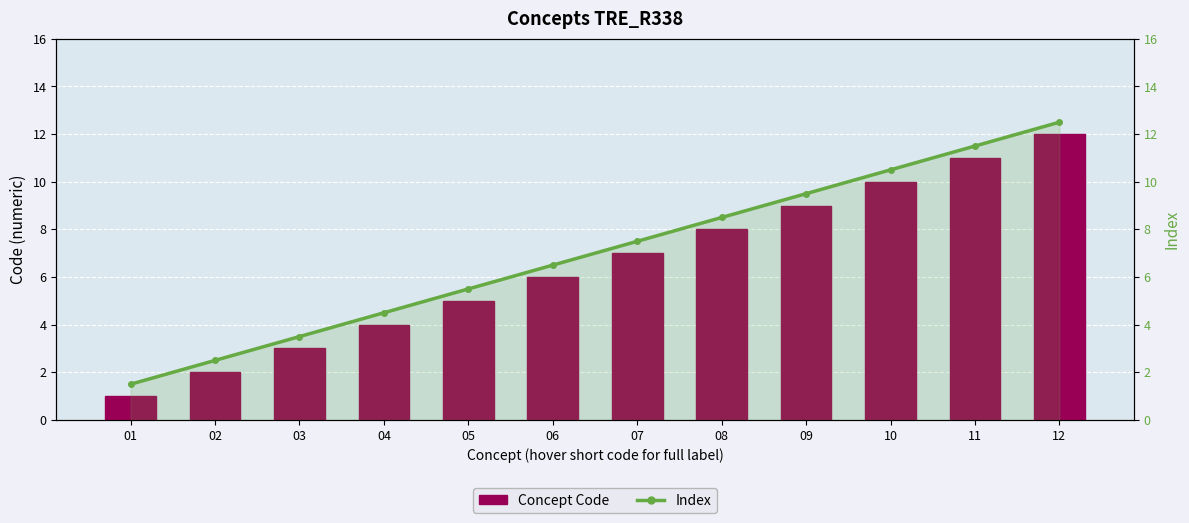

At which label is Concept Code closest to 6?

06